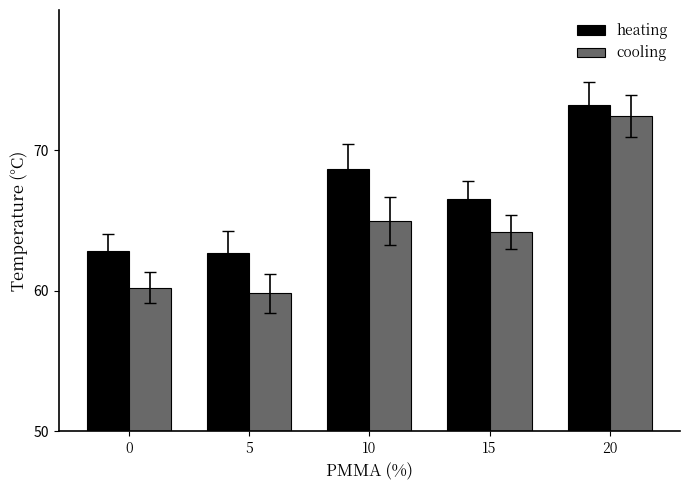

At how many categories does at least one series exceed 62?

5